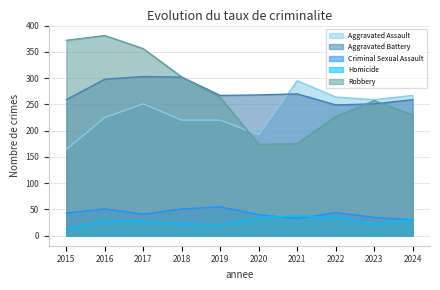

How many interior local peaks does the Criminal Sexual Assault series have?

3